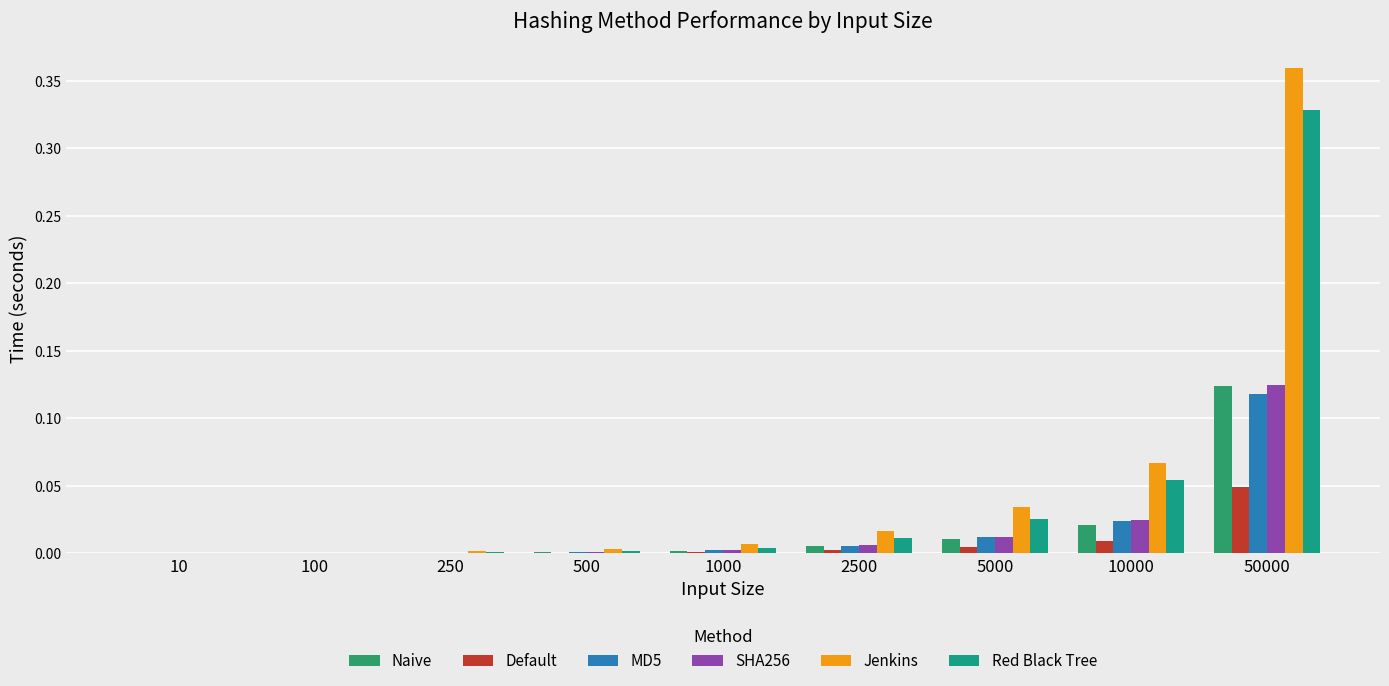

What are all the series names shown in the legend?

Naive, Default, MD5, SHA256, Jenkins, Red Black Tree